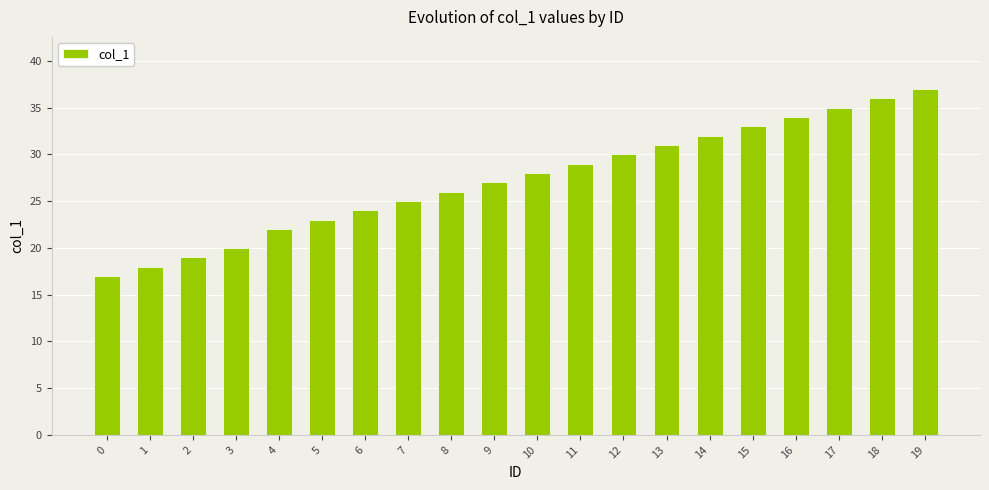

What is the change in value from 3 to 14?

+12